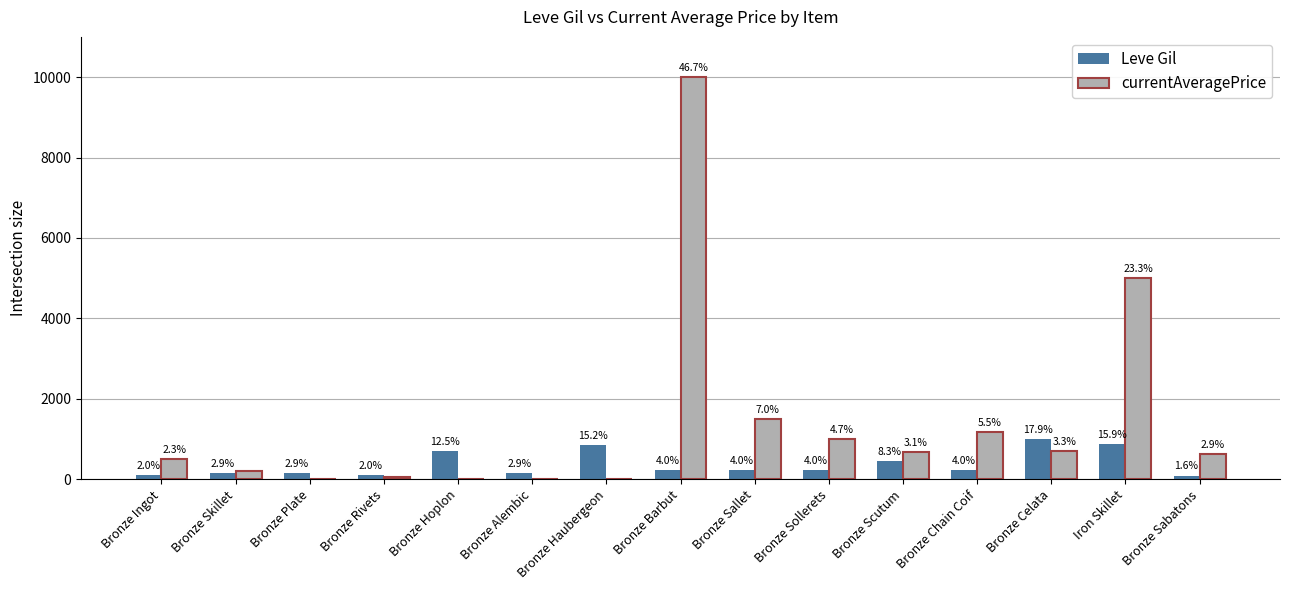

Between Bronze Ingot and Bronze Chain Coif, which series saw the biggest shift?

currentAveragePrice